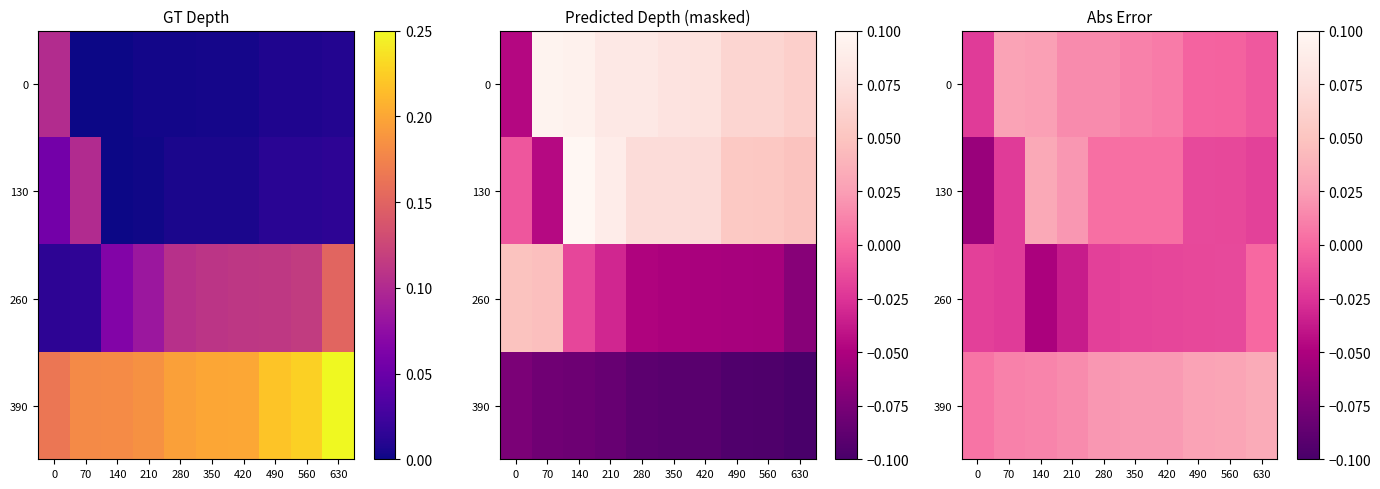

Rank the series by their maximum value, from highest to lowest.

390, 130, 0, 260